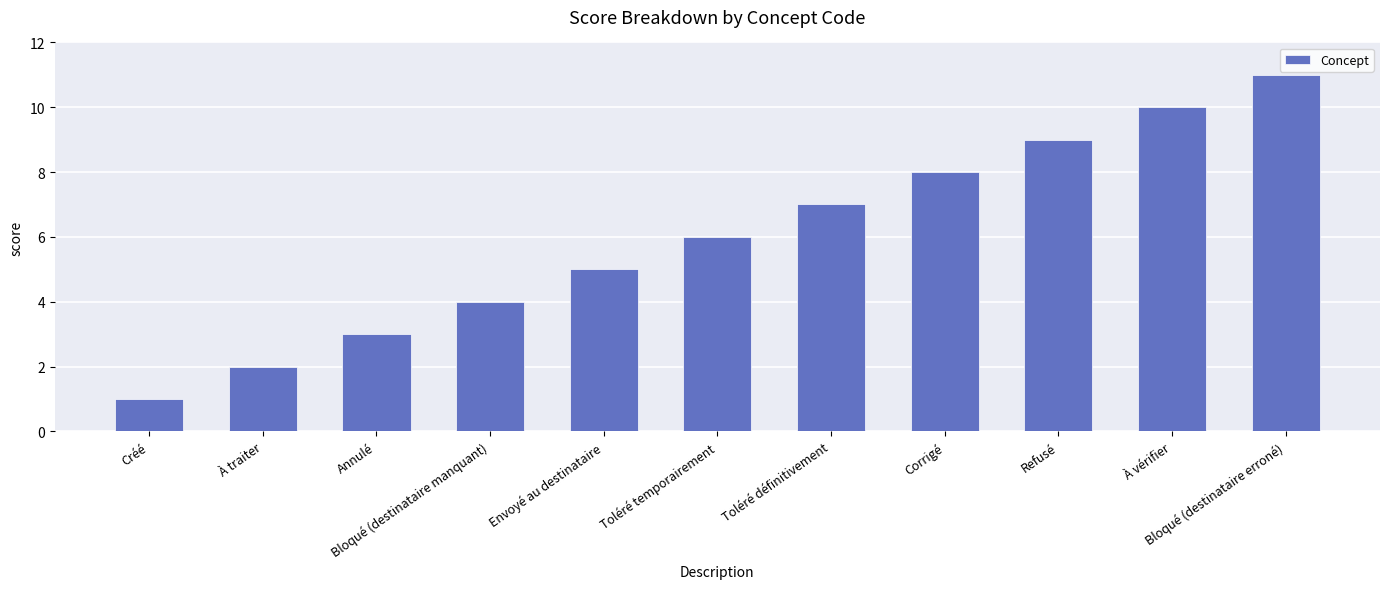

How many categories are shown in the chart?

11